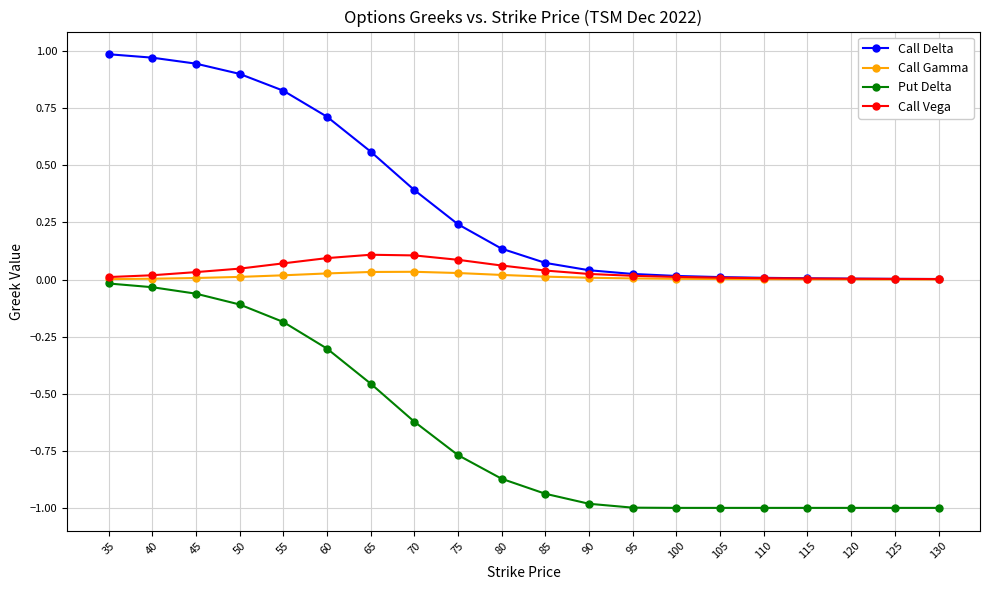

What is the value of the Put Delta point at the 15th from the left?

-1.0